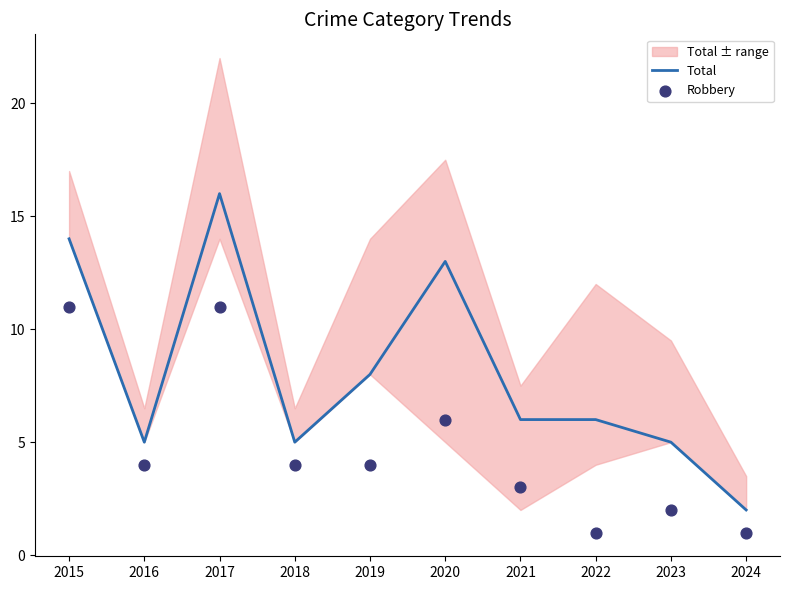

What are all the series names shown in the legend?

Total, Robbery